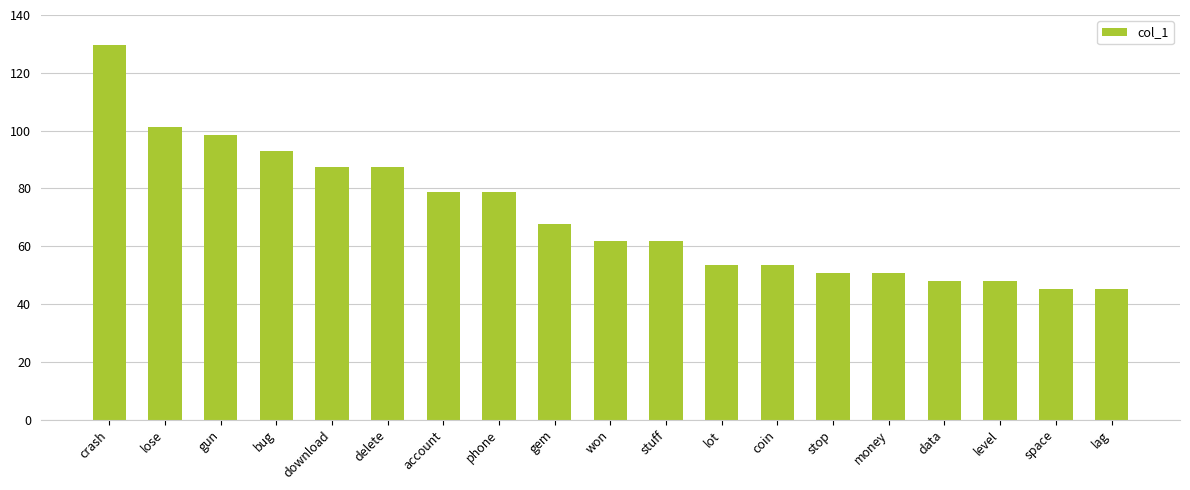

What is the difference between the second highest and second lowest values?

56.3